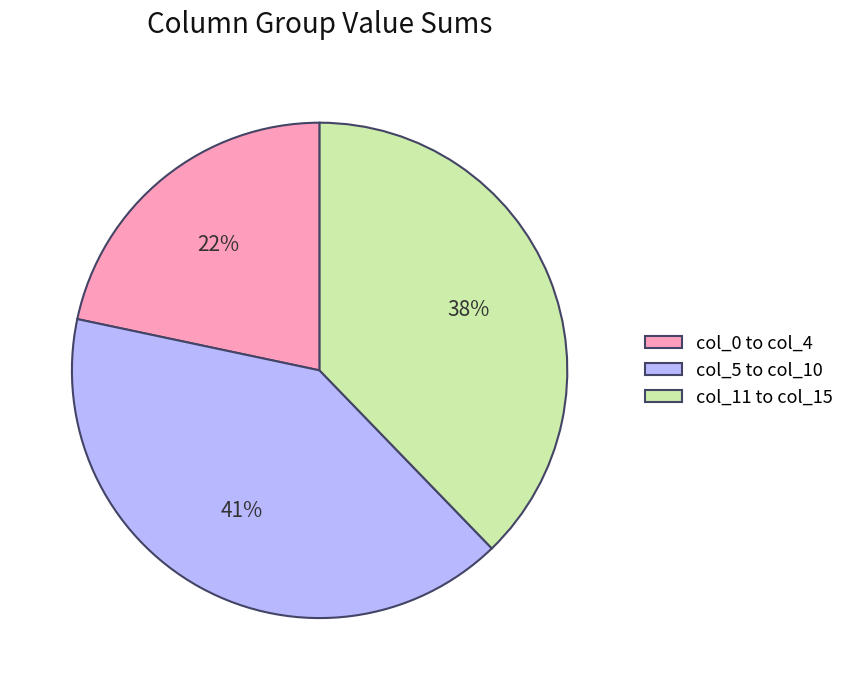

Approximately how many times larger is the value at col_5 to col_10 compared to col_11 to col_15?

1.1